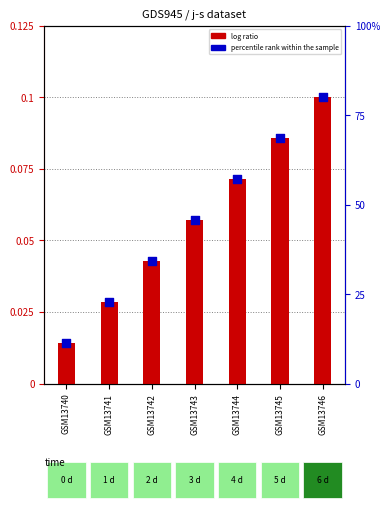

What are all the series names shown in the legend?

log ratio, percentile rank within the sample